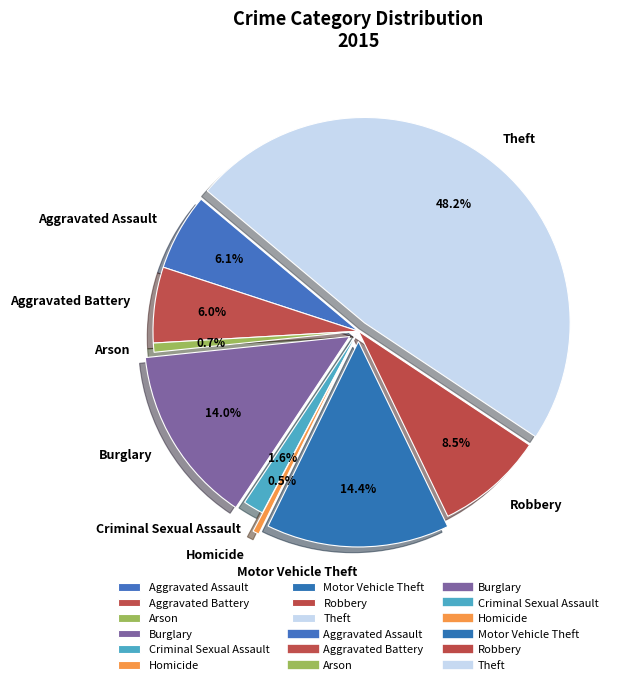

What is the largest slice in the pie chart?

Theft